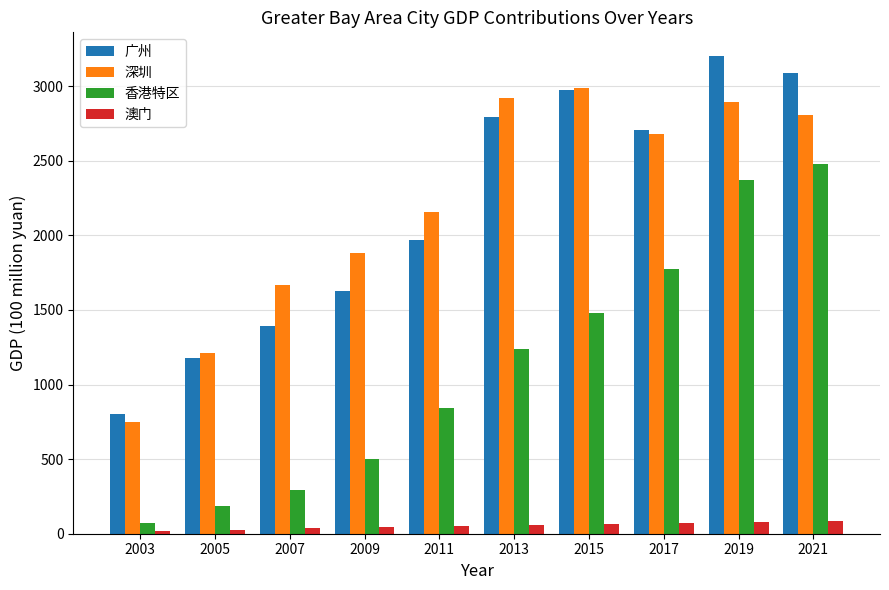

Which series changed the most between 2015 and 2019?

香港特区